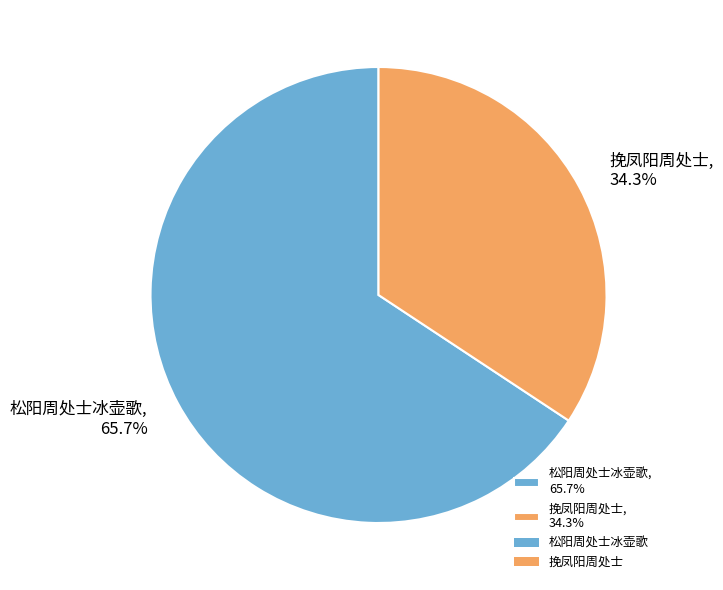

Combined, do 松阳周处士冰壶歌 and 挽凤阳周处士 account for over 50%?

Yes